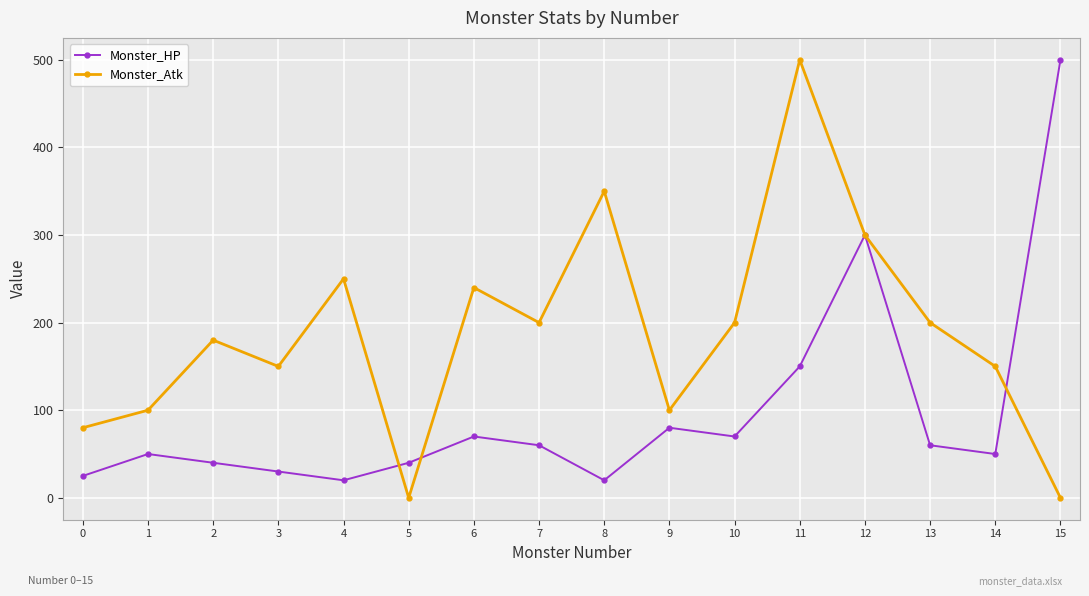

Reading left to right, list all the values displayed in this chart.

Monster_HP: 25	50	40	30	20	40	70	60	20	80	70	150	300	60	50	500
Monster_Atk: 80	100	180	150	250	0	240	200	350	100	200	500	300	200	150	0